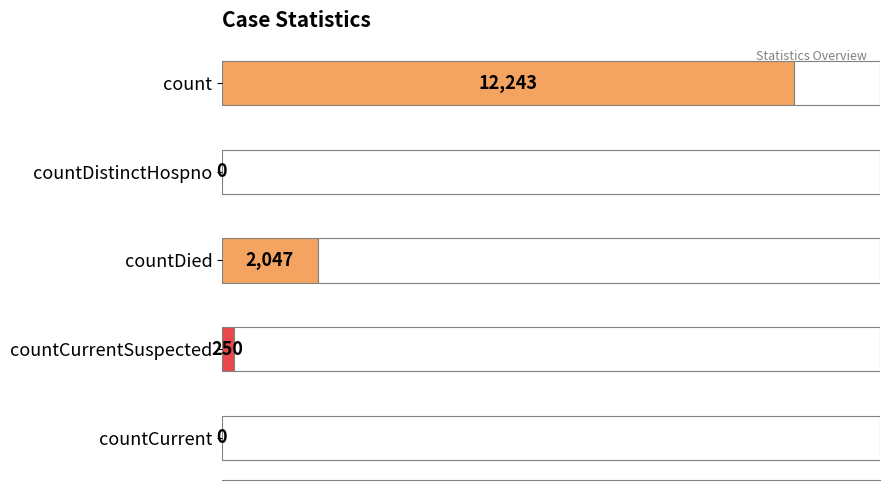

What is the average value?

2908